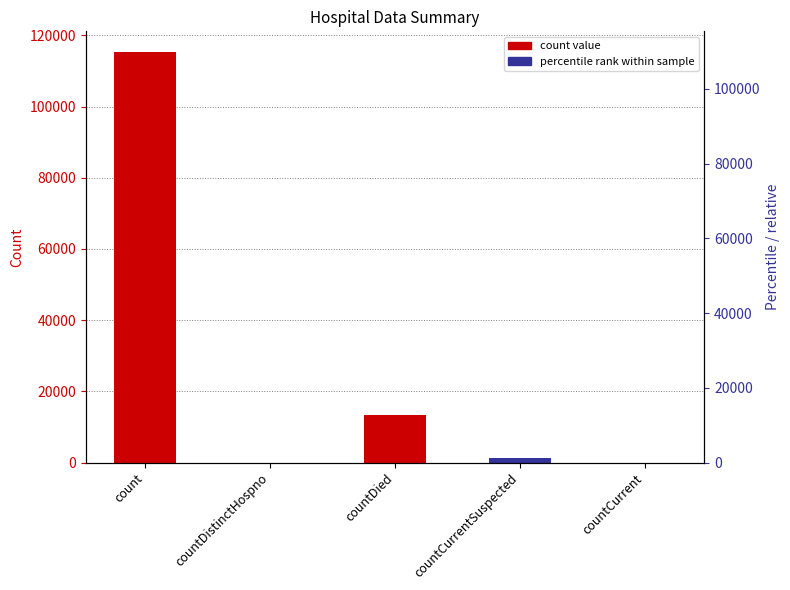

Does the chart contain stacked bars?

No